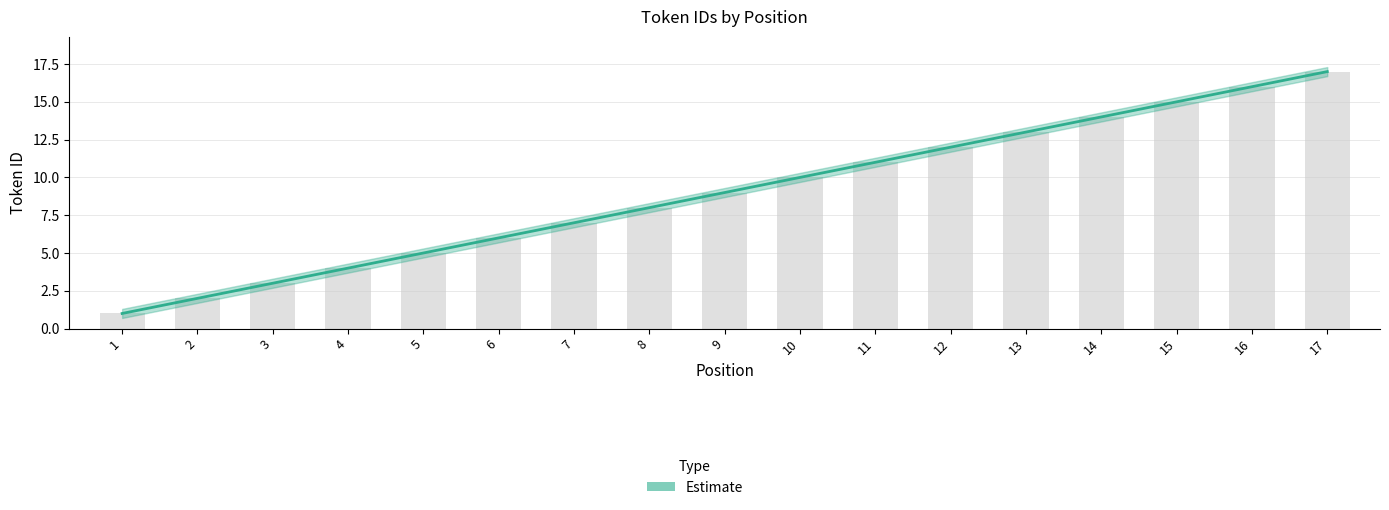

The value at 13 is 13. True or false?

True